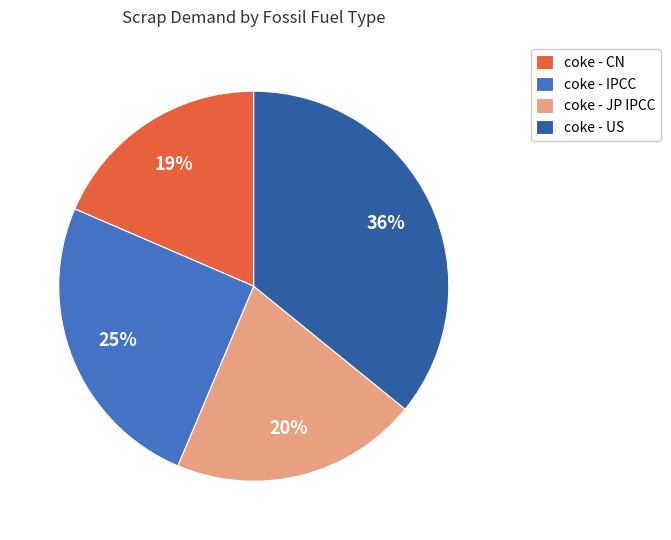

Is there a majority slice in this chart?

No